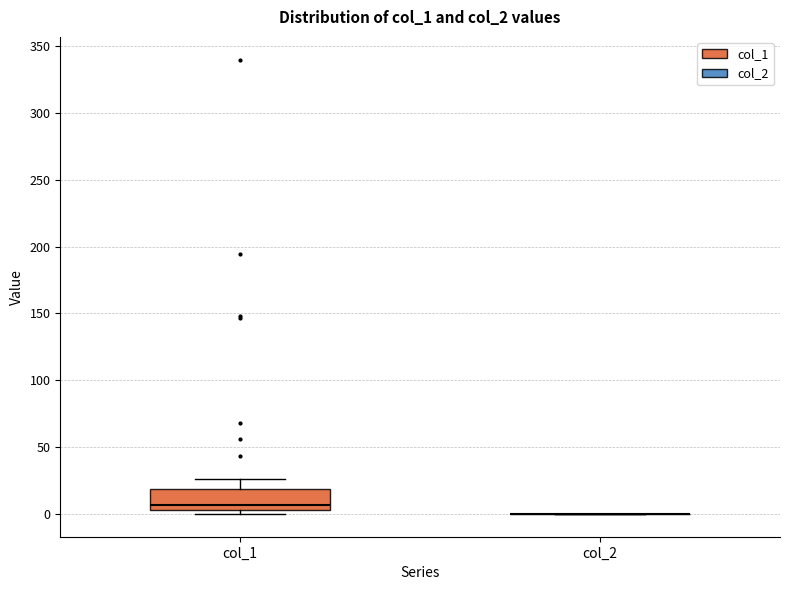

Comparing the boxes themselves (not the whiskers), which one is the tallest?

col_1